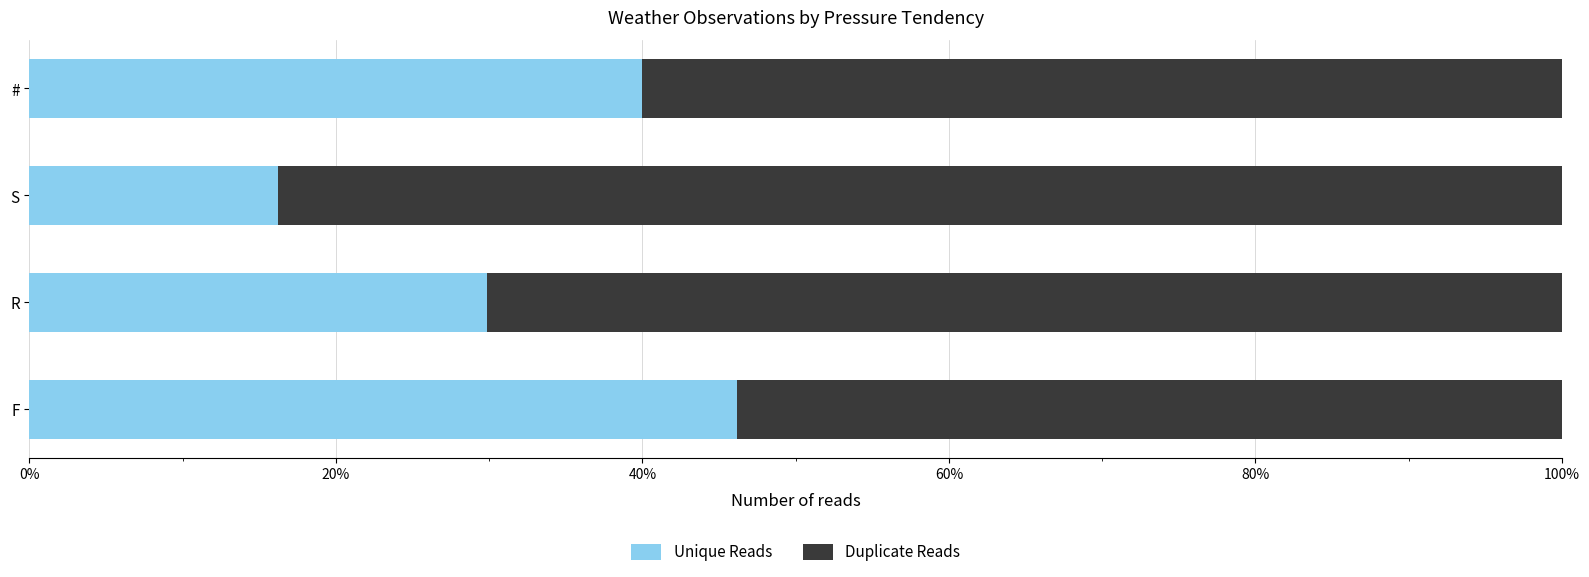

What are all the series names shown in the legend?

Unique Reads, Duplicate Reads